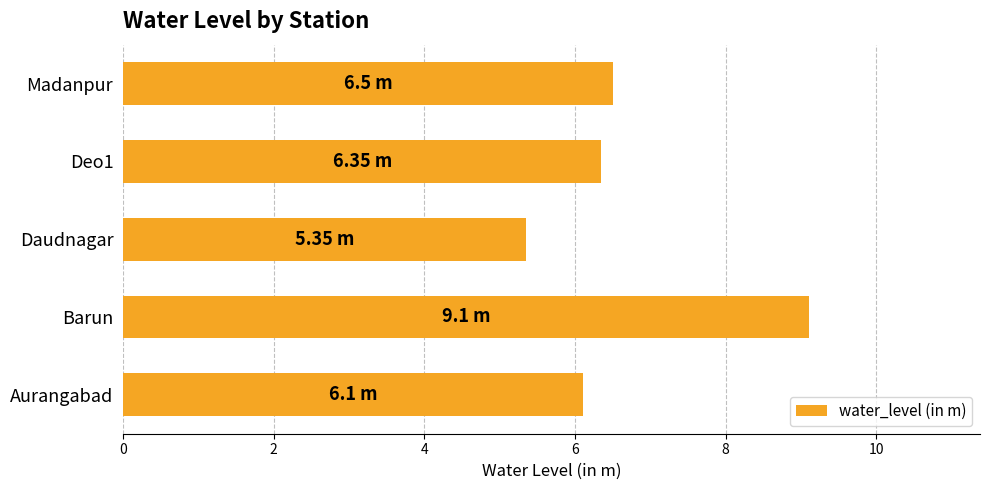

What is the sum of all values?

33.4